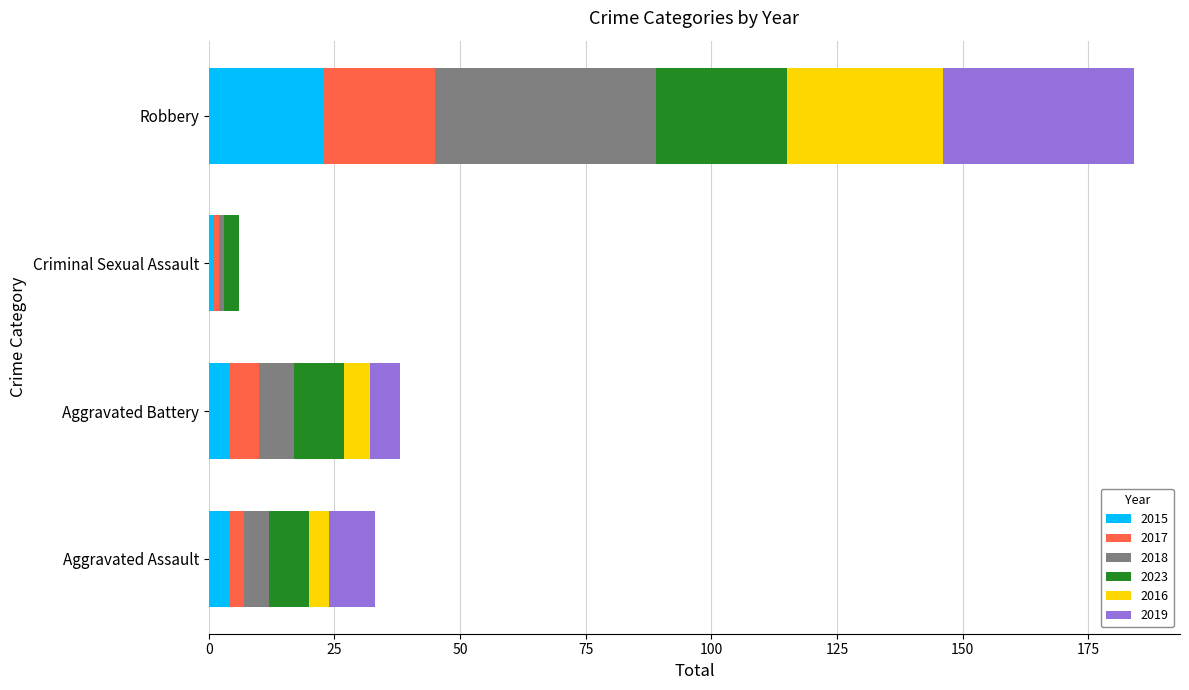

At which category is the sum across all series the highest?

Robbery